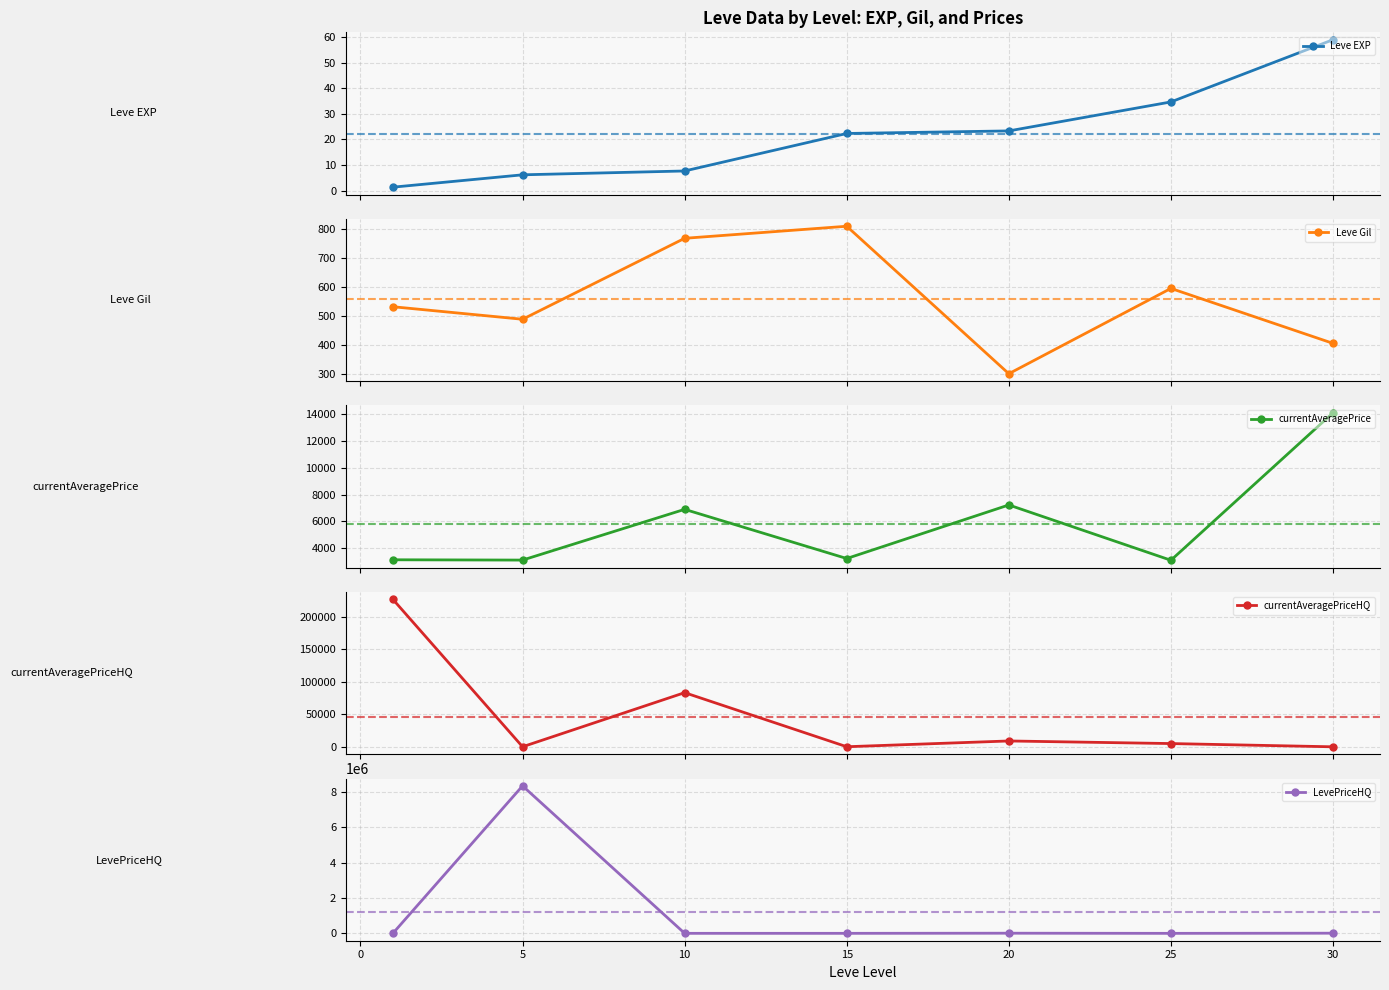

True or false: Leve Gil and currentAveragePrice intersect in this chart.

False